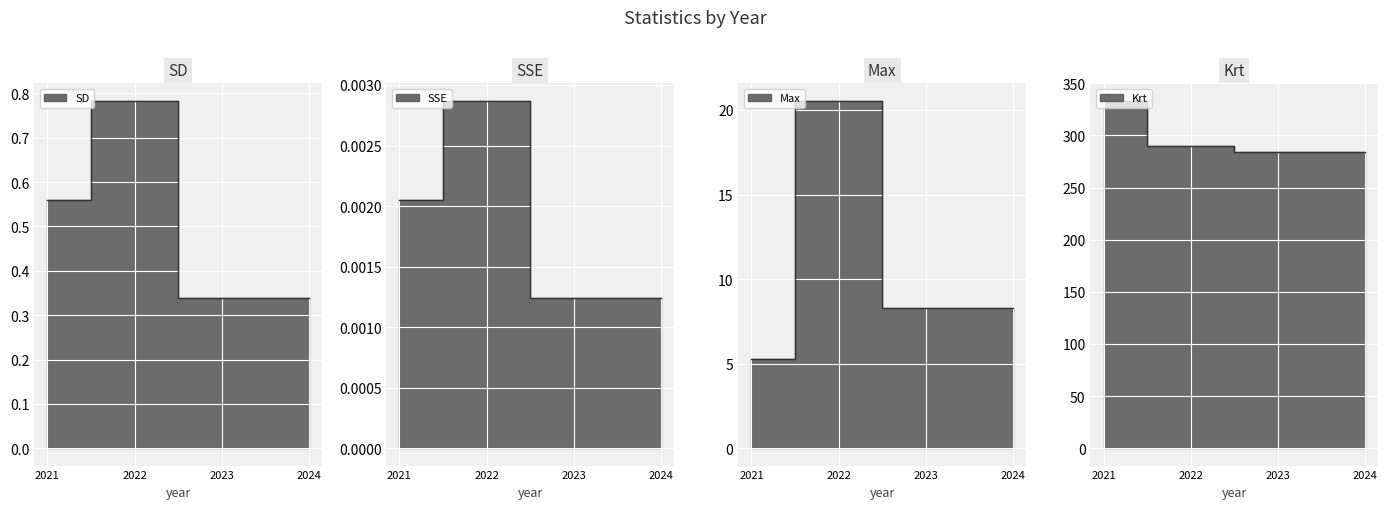

Rank the series by their maximum value, from lowest to highest.

SSE, SD, Max, Krt